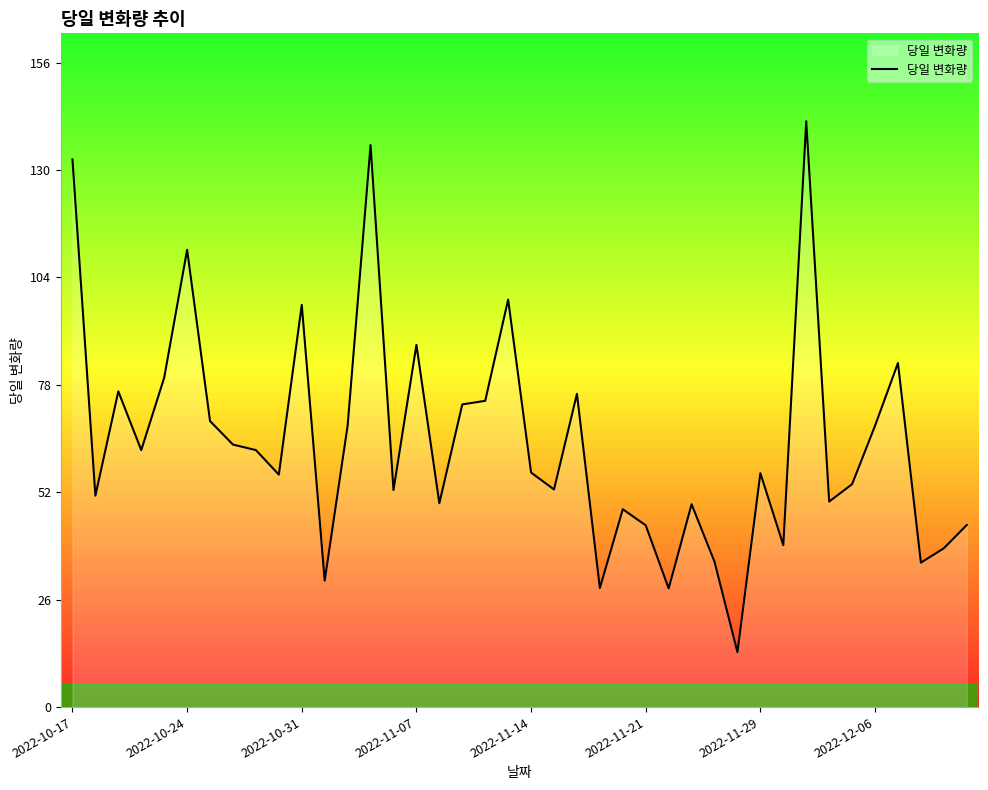

What is the minimum value shown in the chart?

13.3